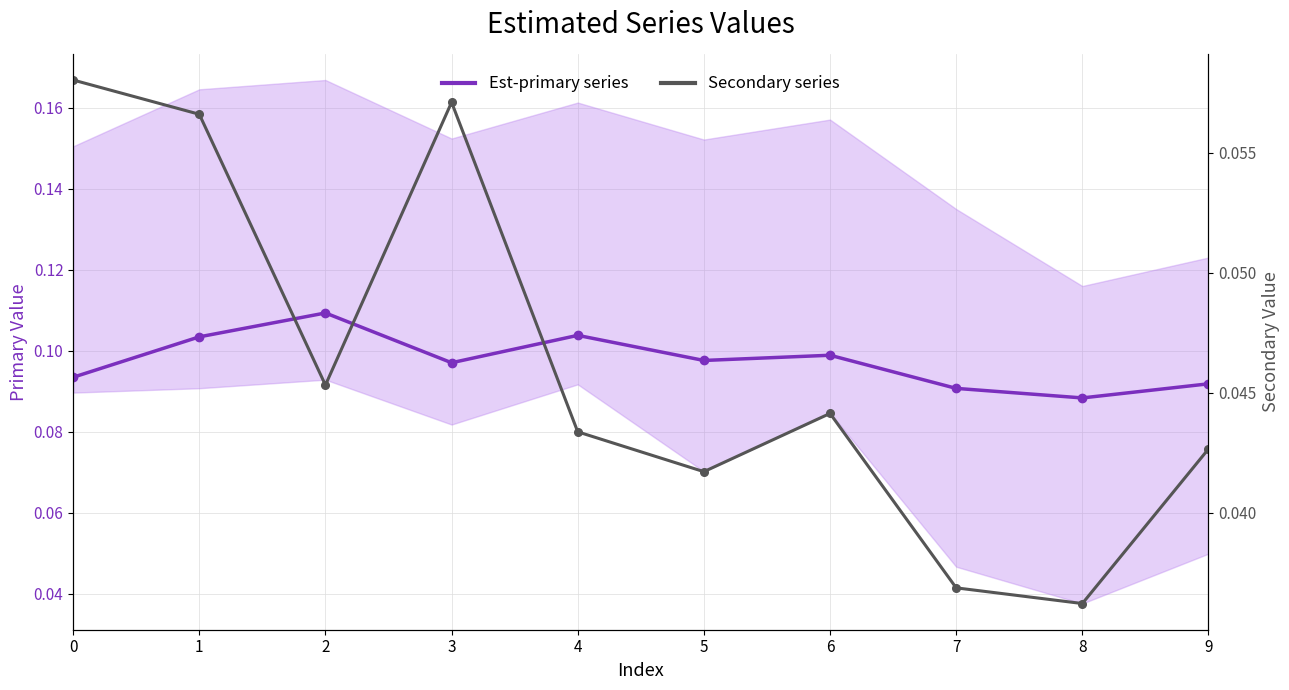

Rank the series by their maximum value, from highest to lowest.

Est-primary series, Secondary series